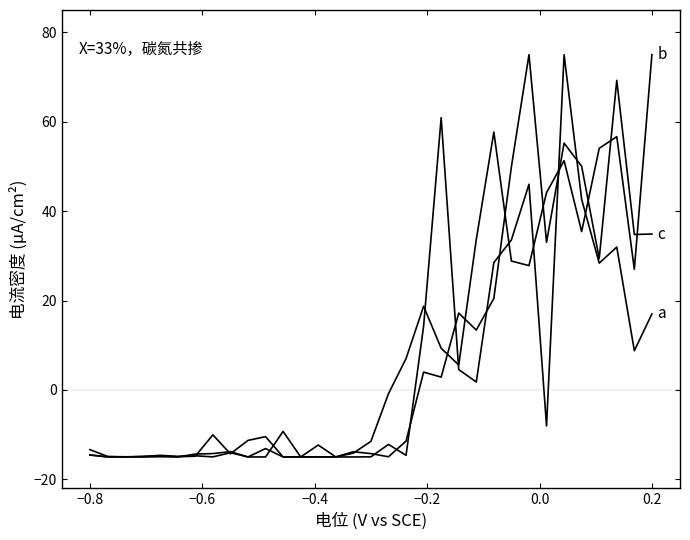

Does the chart have visible grid lines?

No